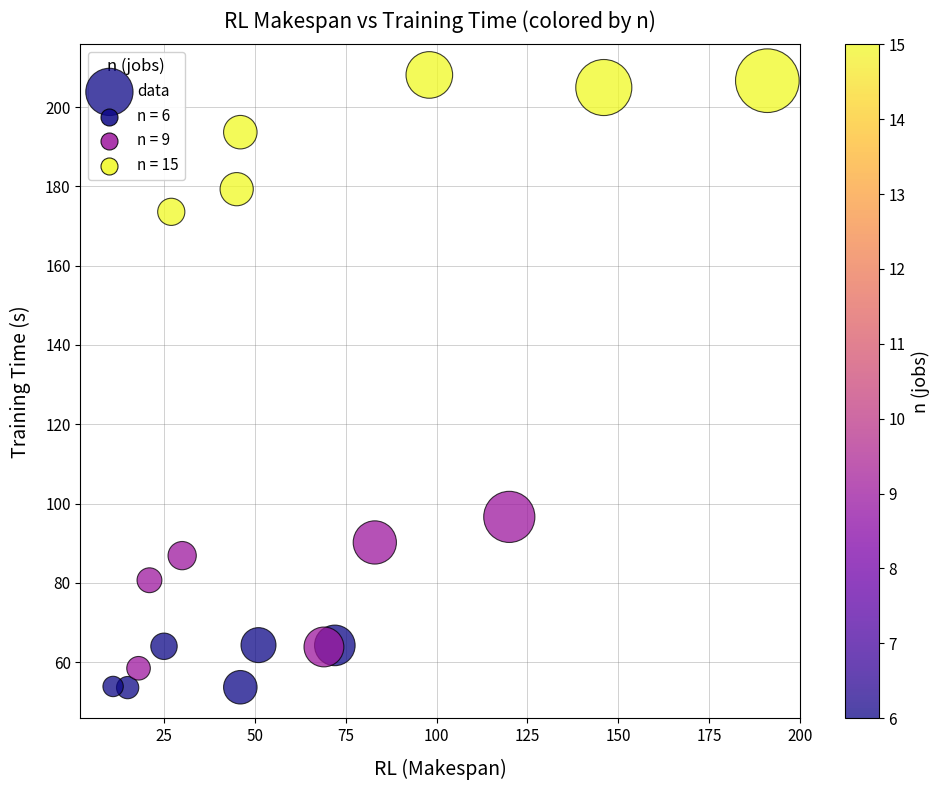

What is the range of X values (max minus min)?

180.0